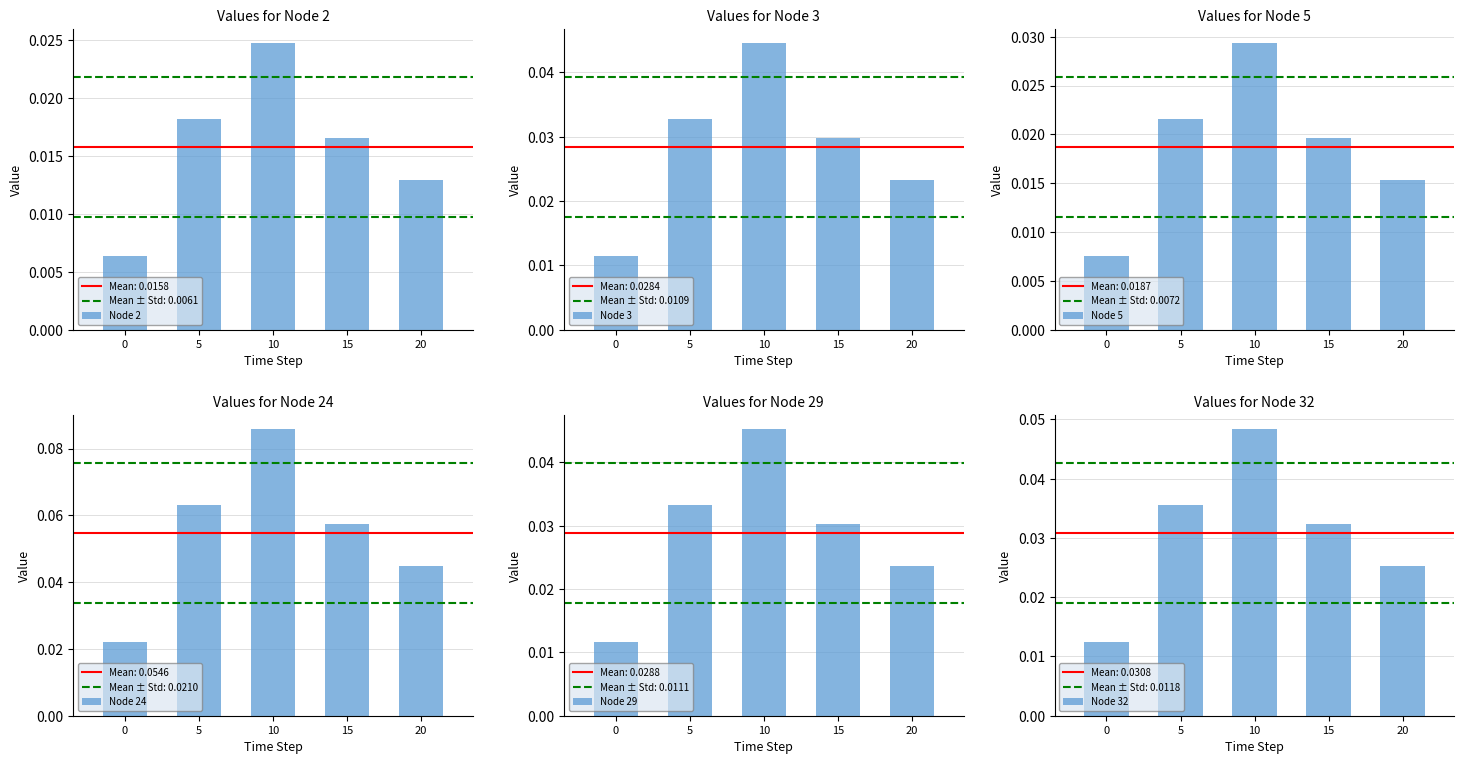

Reading left to right, list all the values displayed in this chart.

Node 2: 0=0.0	5=0.0	10=0.0	15=0.0	20=0.0
Node 3: 0=0.0	5=0.0	10=0.0	15=0.0	20=0.0
Node 5: 0=0.0	5=0.0	10=0.0	15=0.0	20=0.0
Node 24: 0=0.0	5=0.1	10=0.1	15=0.1	20=0.0
Node 29: 0=0.0	5=0.0	10=0.0	15=0.0	20=0.0
Node 32: 0=0.0	5=0.0	10=0.0	15=0.0	20=0.0